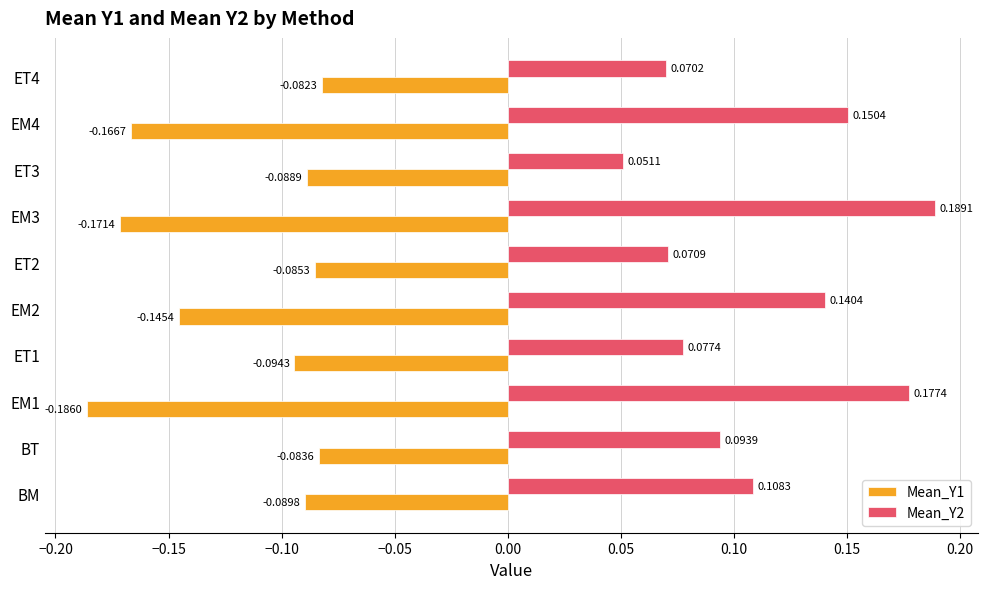

At which category is the sum across all series the highest?

BM